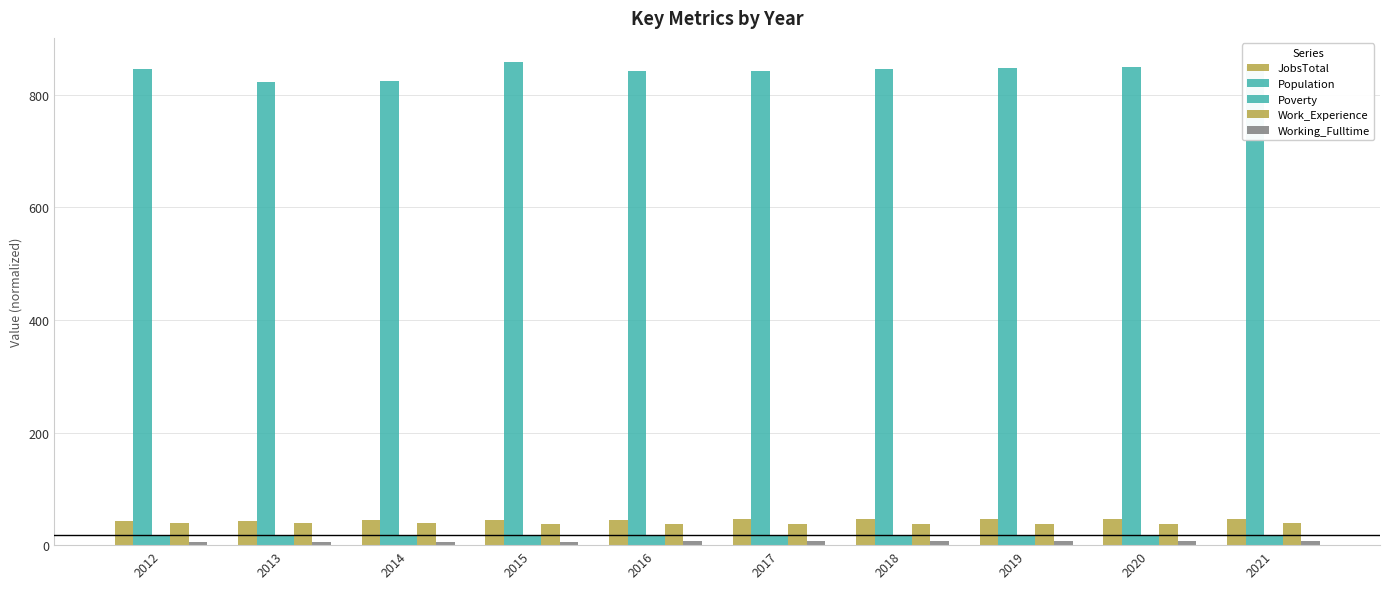

The Working_Fulltime series shows 7.9 at 2021. True or false?

True